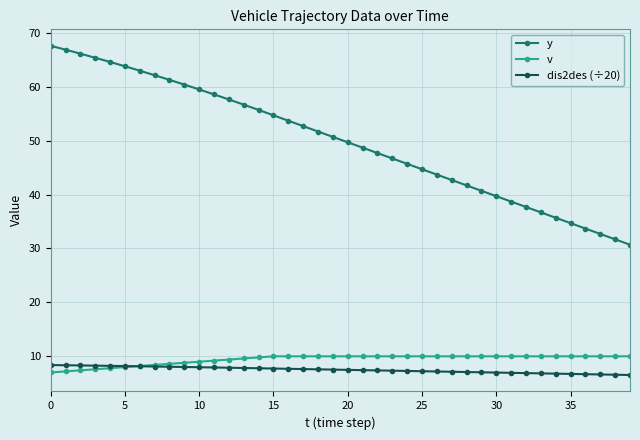

True or false: y and v cross at least once.

False